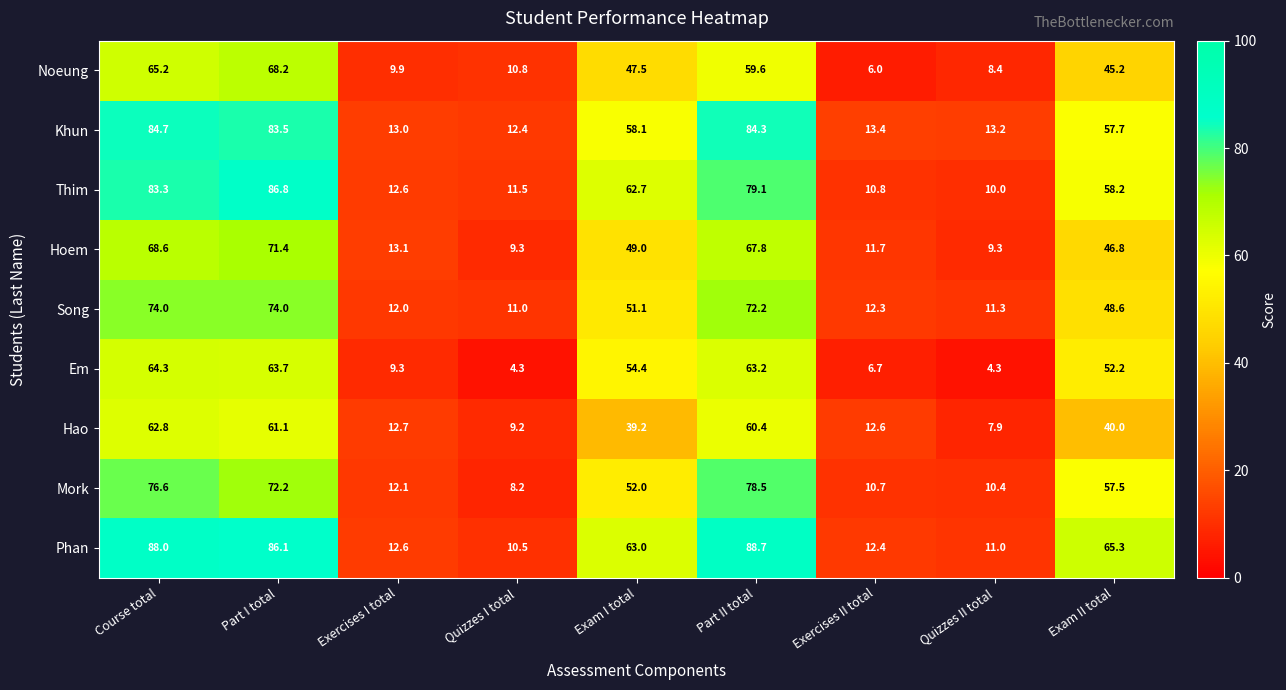

What is the difference between the Hao values at Exam I total and Part II total?

21.2